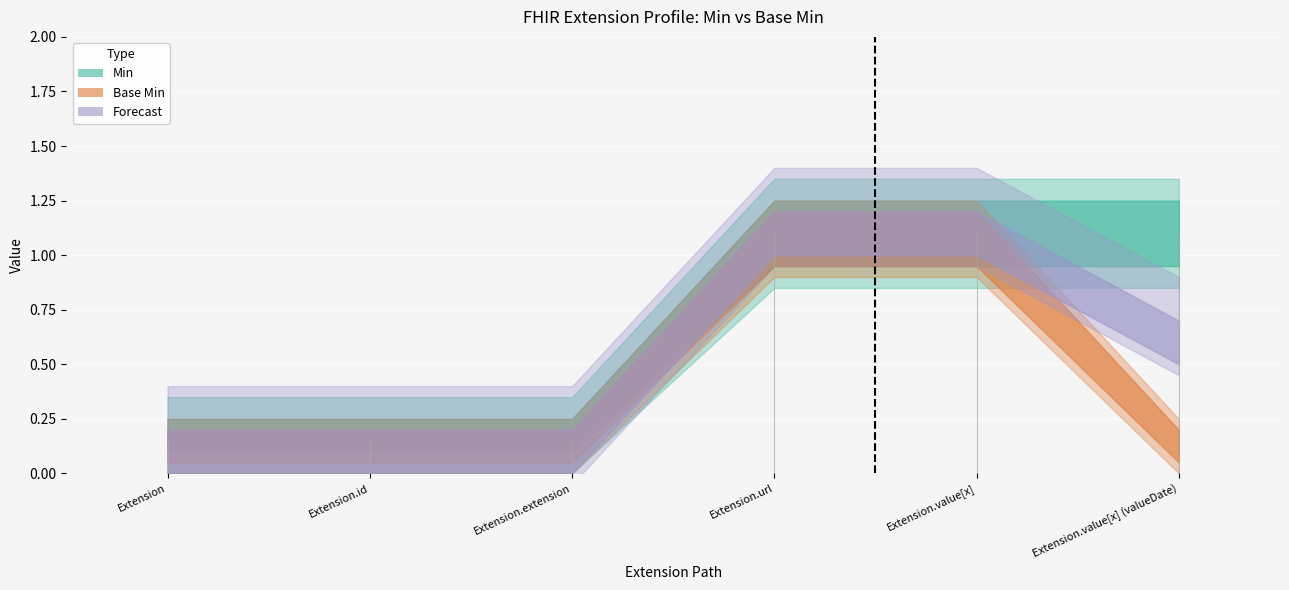

At which category does the chart reach its minimum across all series?

Extension